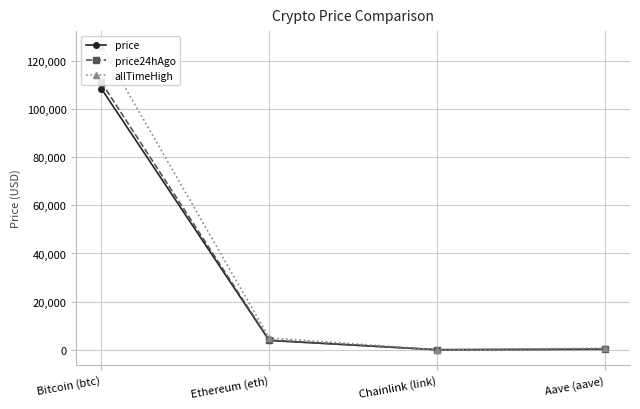

Which category has the highest value in the price24hAgo series?

Bitcoin (btc)